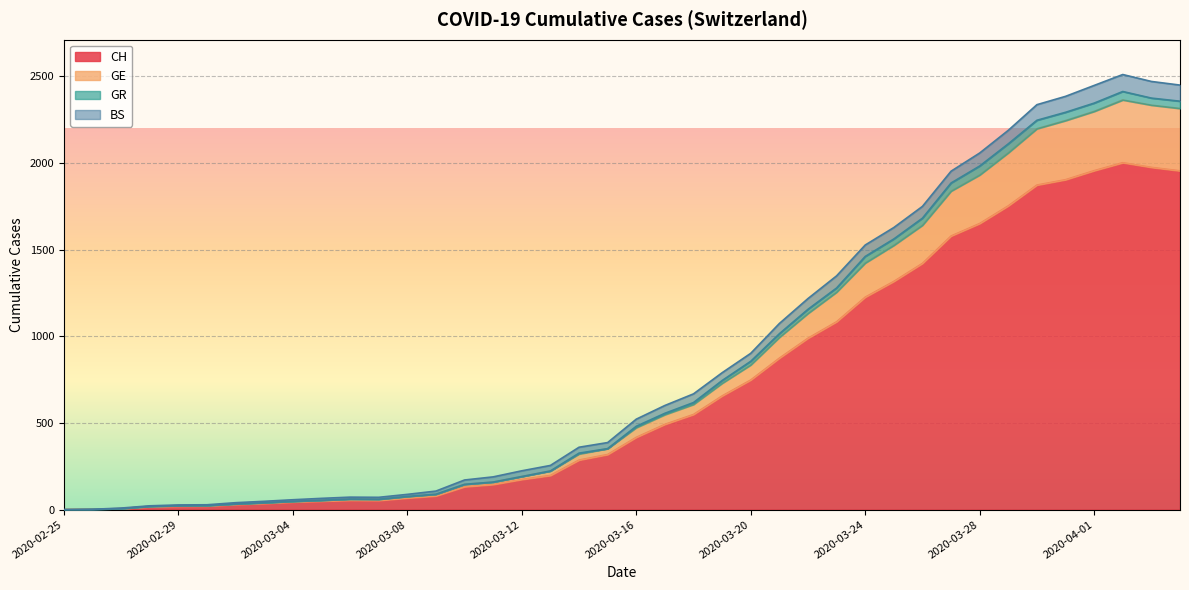

True or false: CH and GR intersect in this chart.

False